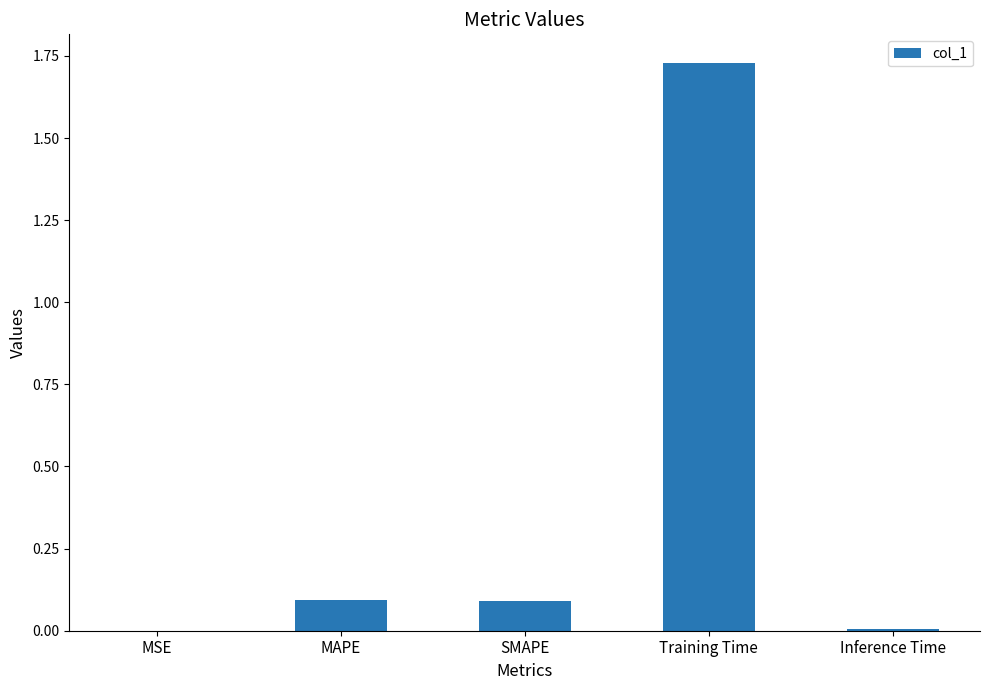

Is it true that the value at SMAPE is 0.2?

False